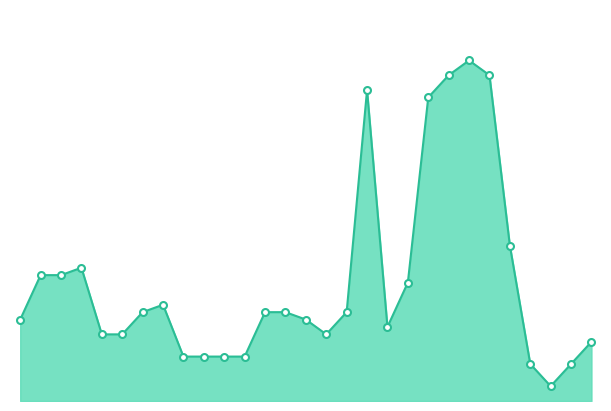

Is this an area chart (filled region under the line)?

Yes